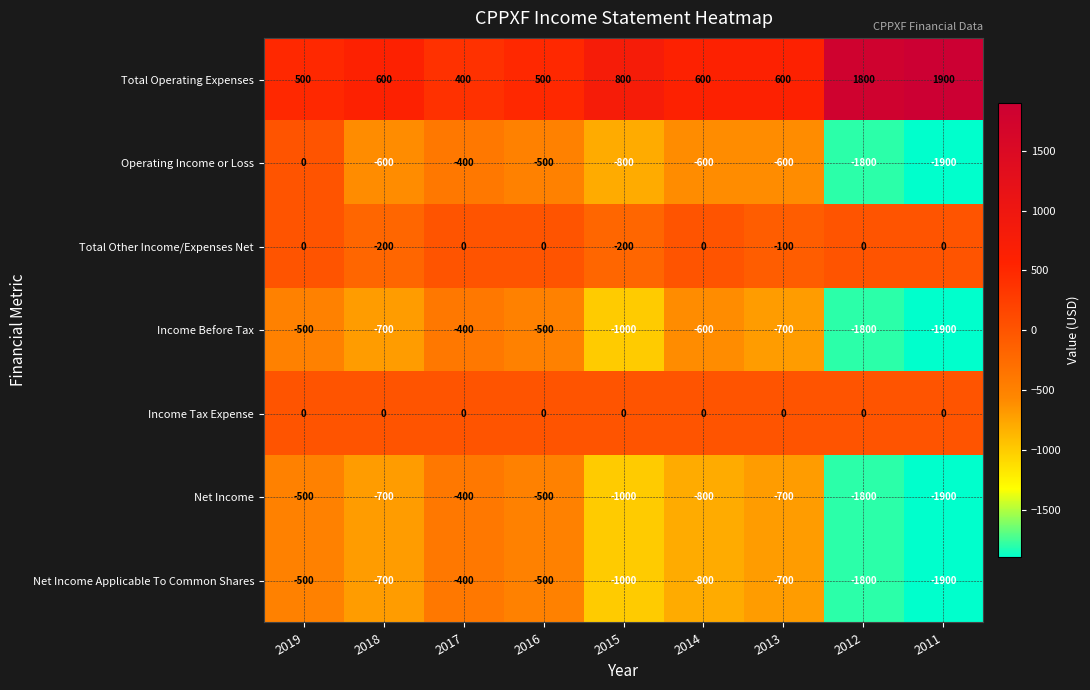

Which series has the largest total across all categories?

Total Operating Expenses